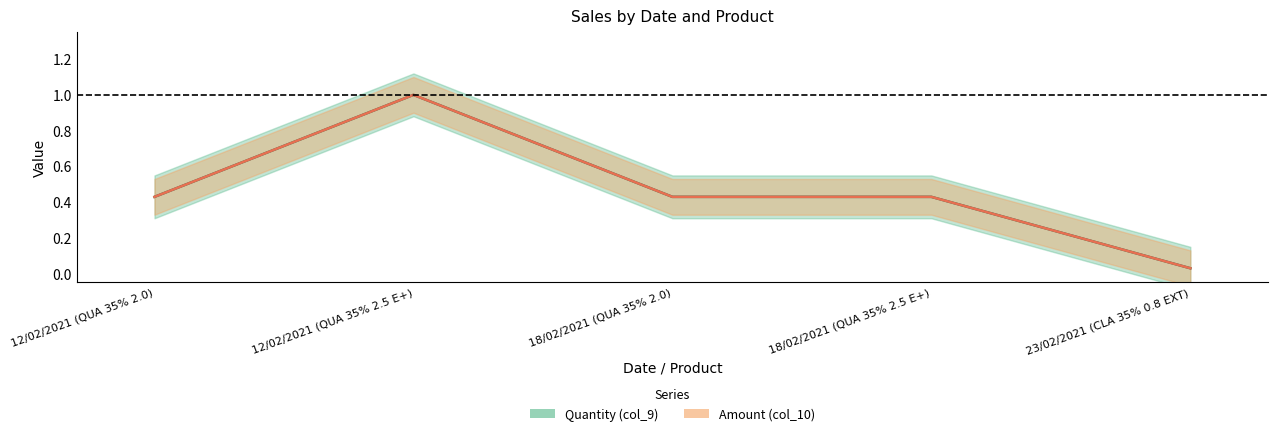

What is the total value across all series at 12/02/2021 (QUA 35% 2.0)?

0.9